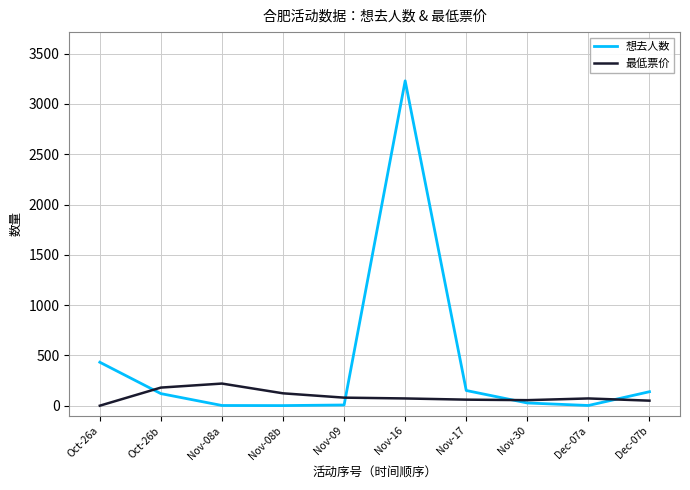

Which series has the largest total across all categories?

想去人数